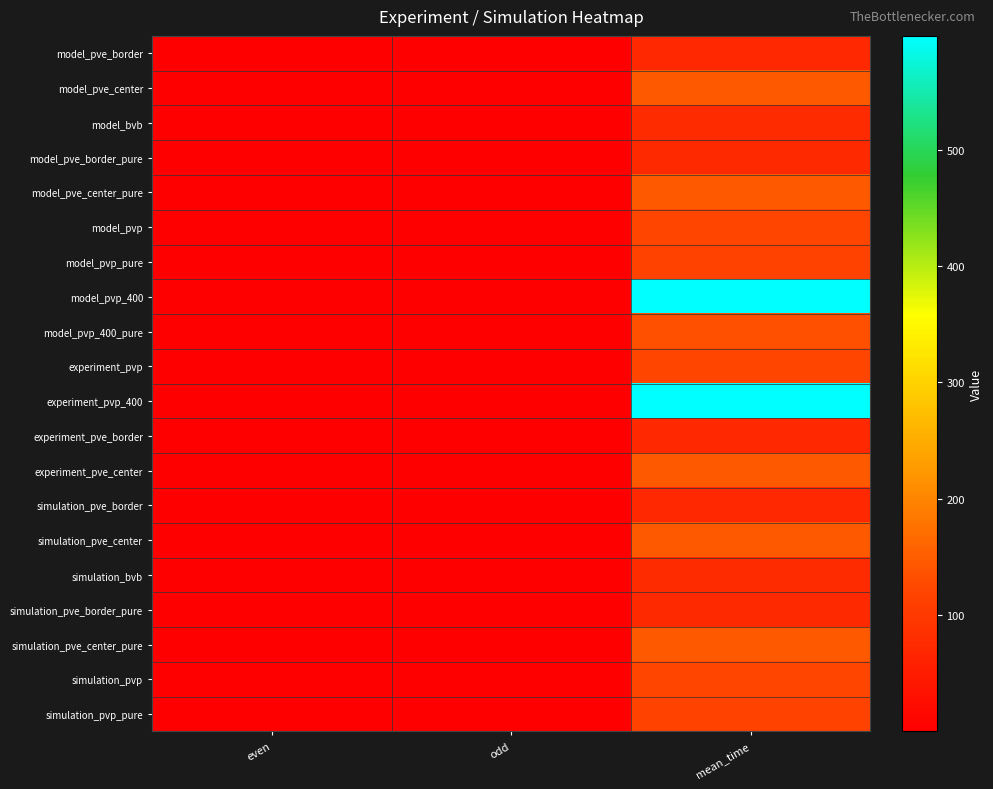

How many categories are shown in the chart?

3